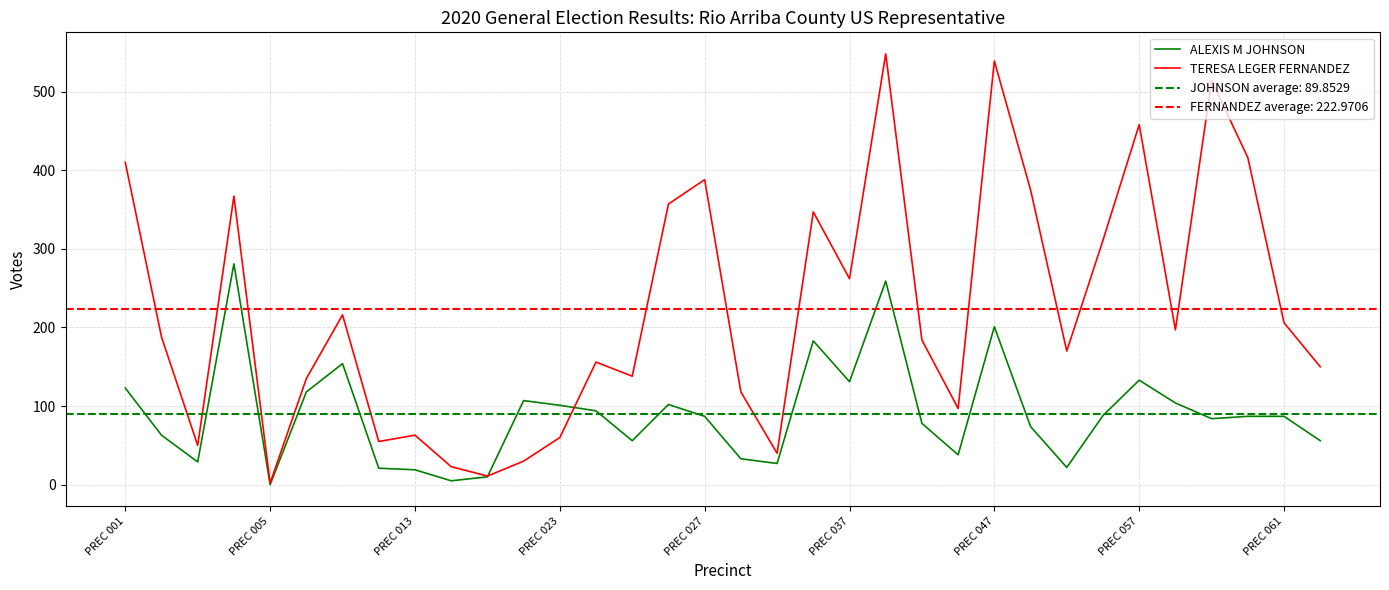

How many distinct data groups are displayed?

2